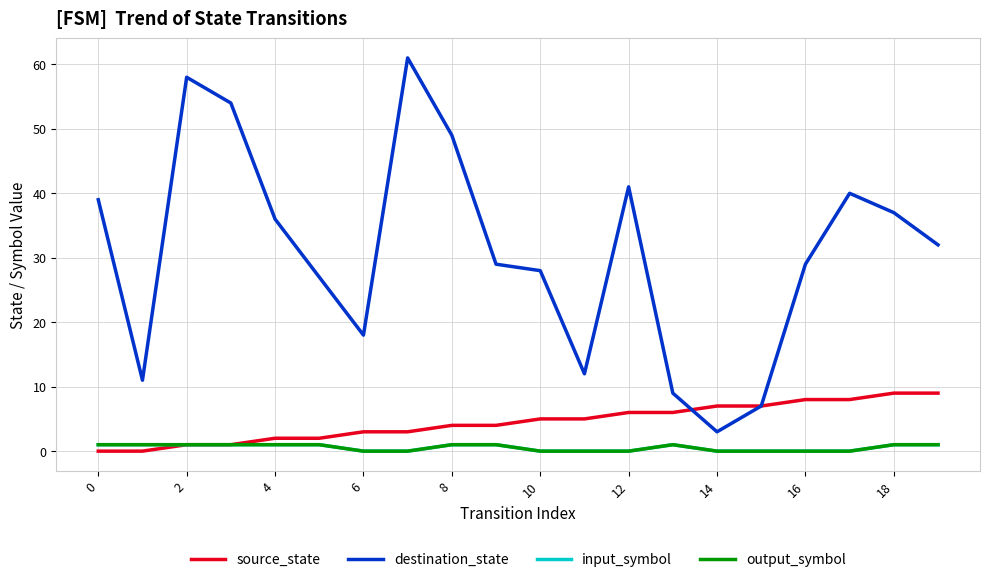

Does the chart have visible grid lines?

Yes